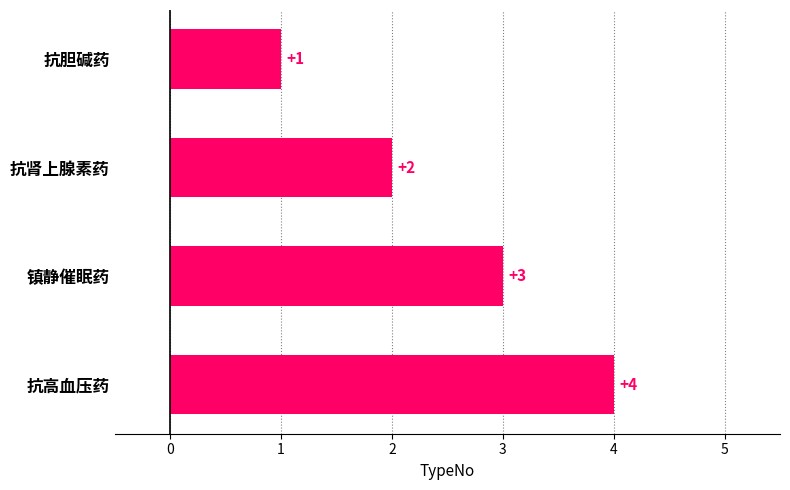

Approximately how many times larger is the value at 抗肾上腺素药 compared to 抗胆碱药?

2.0